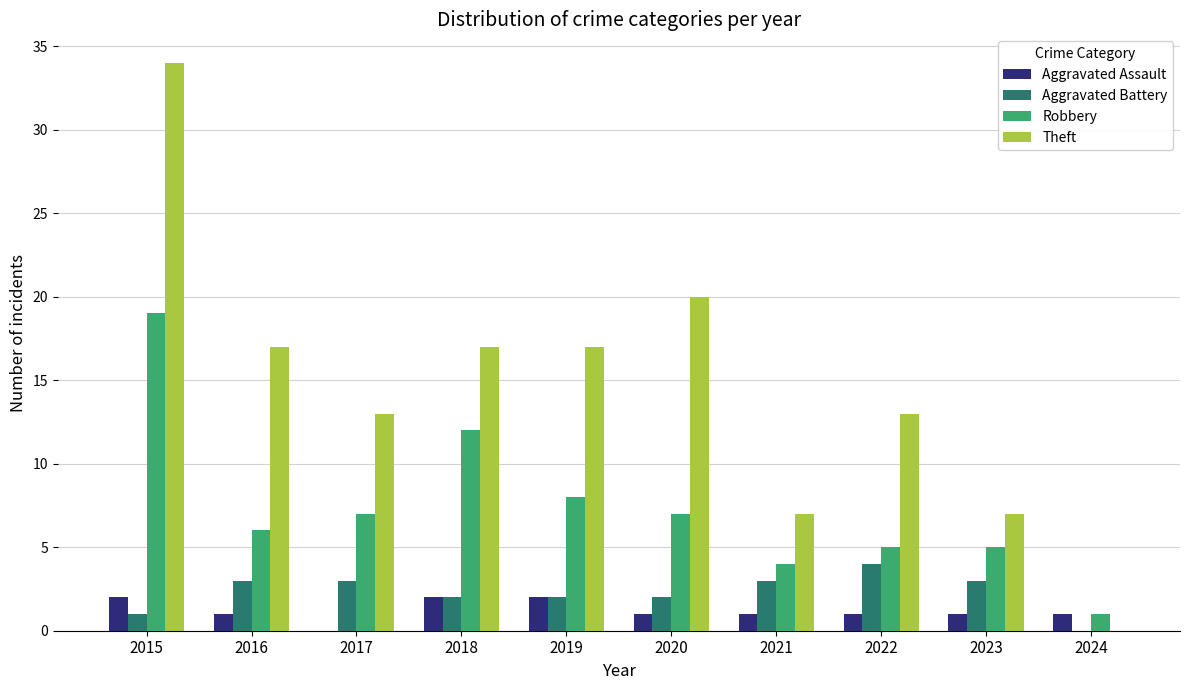

Which series has the largest range (max minus min)?

Theft